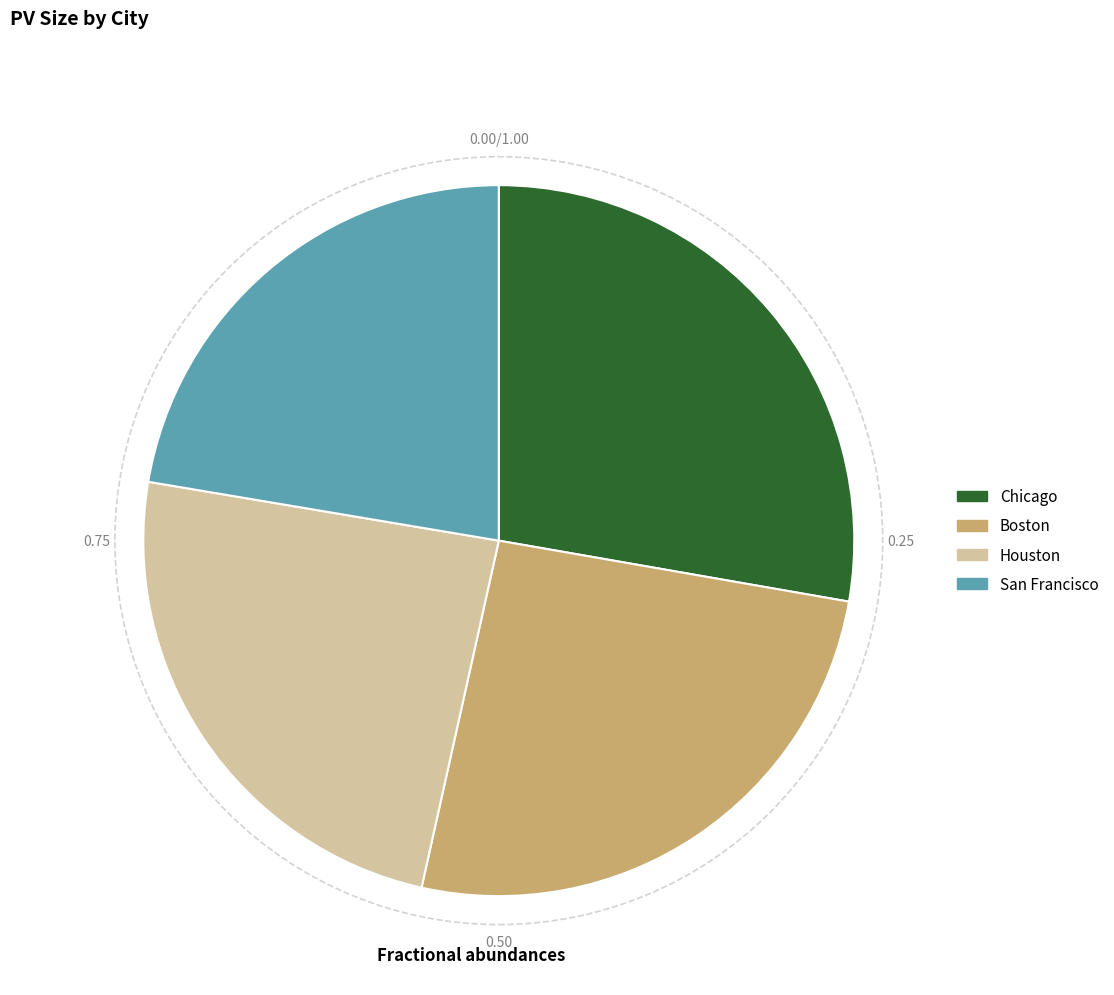

Count the number of slices in the pie.

4